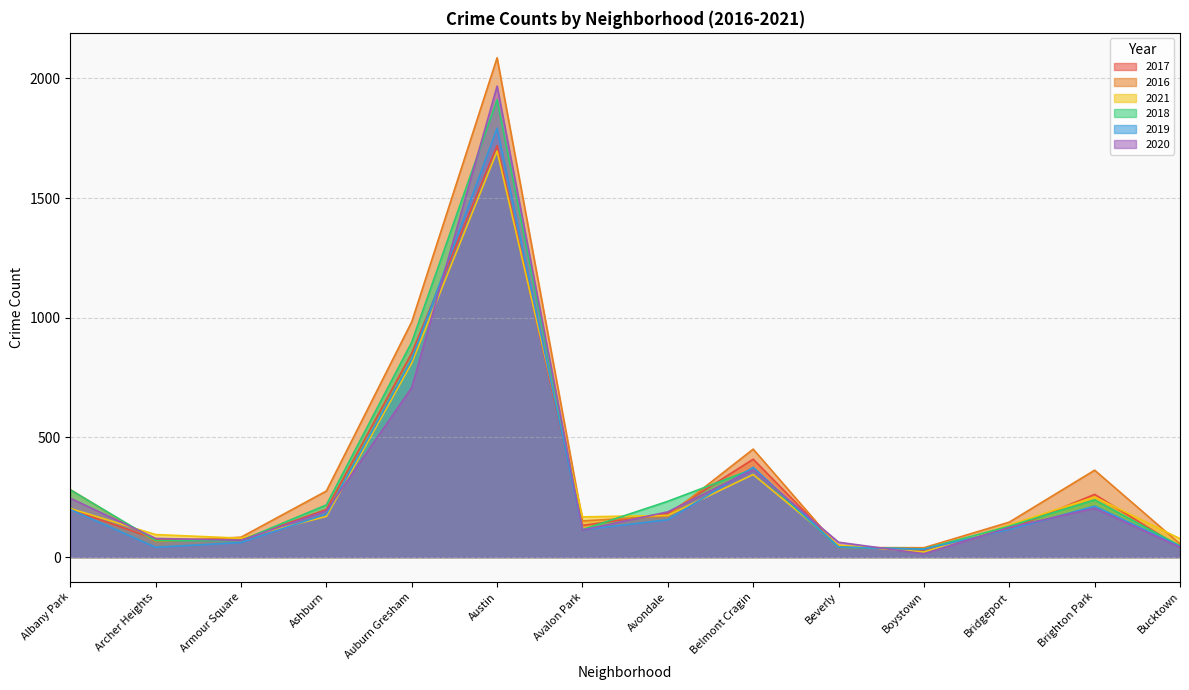

True or false: 2017 has more than 1 interior local peaks.

True